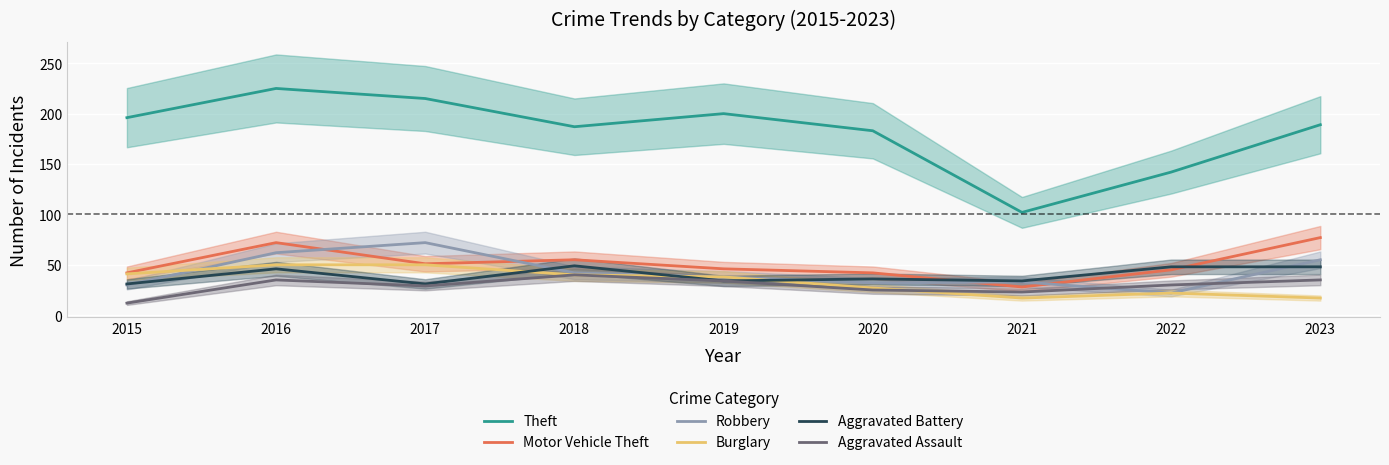

What is the value of the Aggravated Assault point at the 7th from the left?

23